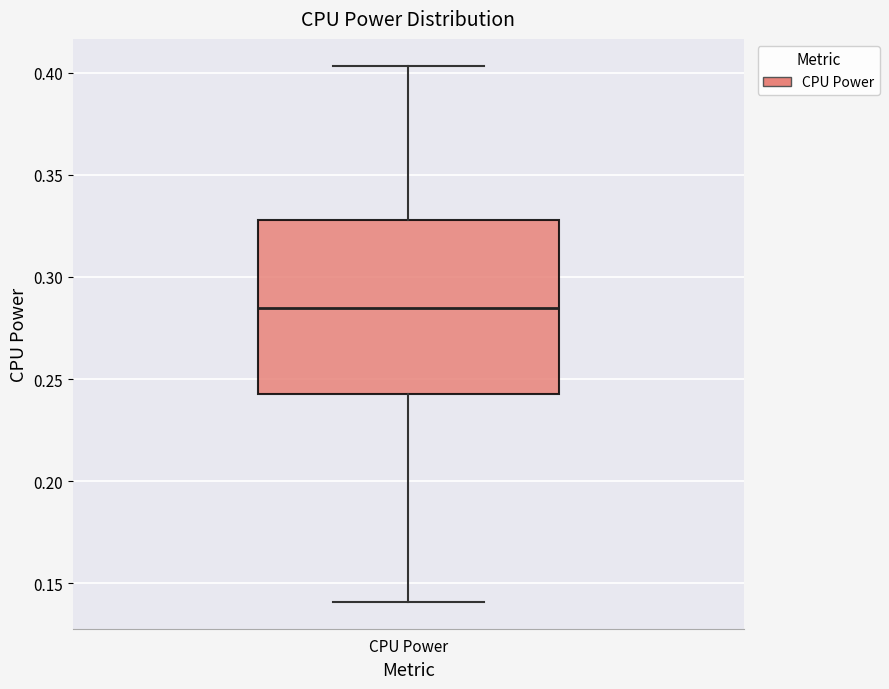

Read this box plot against the y-axis: the position of the median line, the range covered by the box, and the ends of both whiskers. The values are not printed on the chart, so give them approximately, as read against the axis.

median 0.285, box 0.245 to 0.330, whiskers 0.140 to 0.405